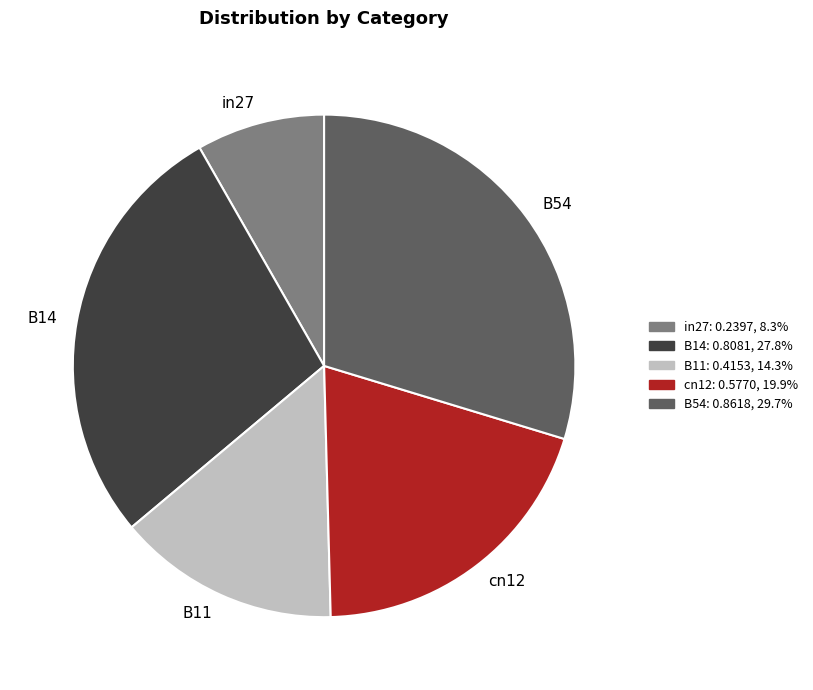

Which category has the biggest portion of the pie?

B54